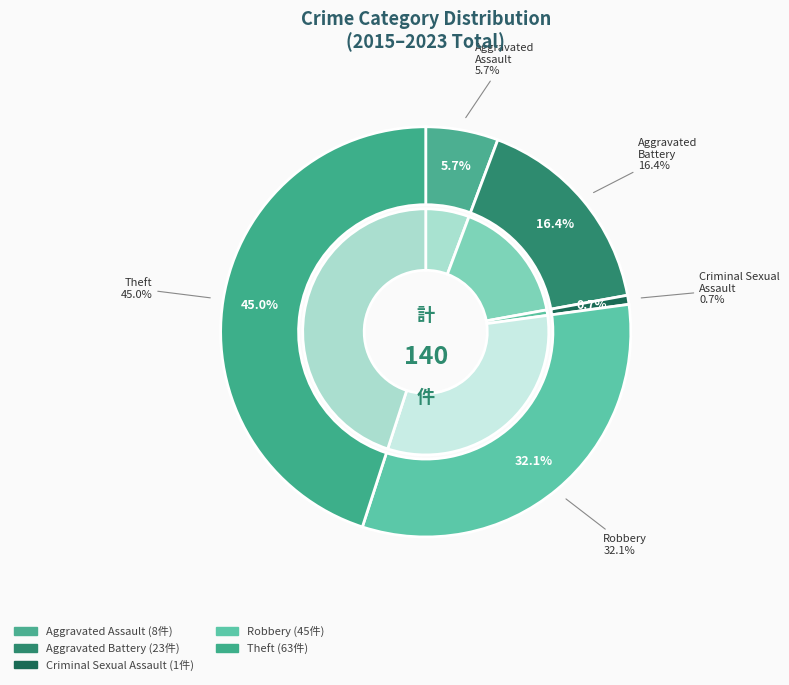

What percentage do Aggravated Battery and Robbery together represent?

48.6%